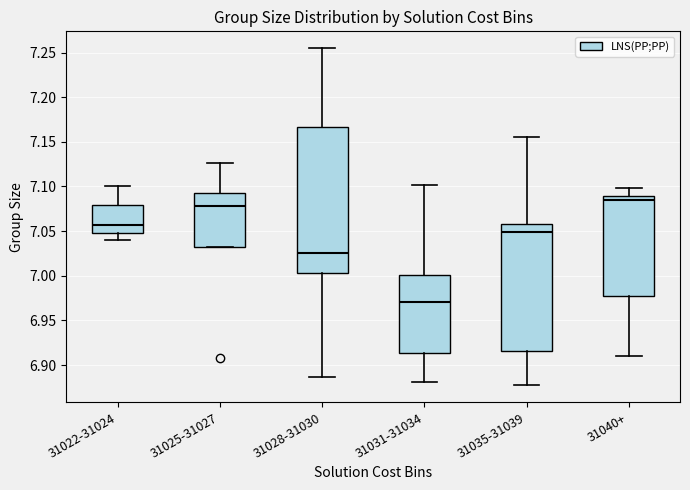

Reading left to right, transcribe this box plot: for each box, give where its median line is, the range the box spans, and where its two whiskers end, as read against the y-axis. The values are not printed on the chart, so give them approximately, as read against the axis.

31022-31024: median 7.055, box 7.050 to 7.080, whiskers 7.040 to 7.100
31025-31027: median 7.080, box 7.035 to 7.095, whiskers 7.035 to 7.125
31028-31030: median 7.025, box 7.005 to 7.165, whiskers 6.885 to 7.255
31031-31034: median 6.970, box 6.915 to 7.000, whiskers 6.880 to 7.100
31035-31039: median 7.050, box 6.915 to 7.060, whiskers 6.875 to 7.155
31040+: median 7.085, box 6.980 to 7.090, whiskers 6.910 to 7.100